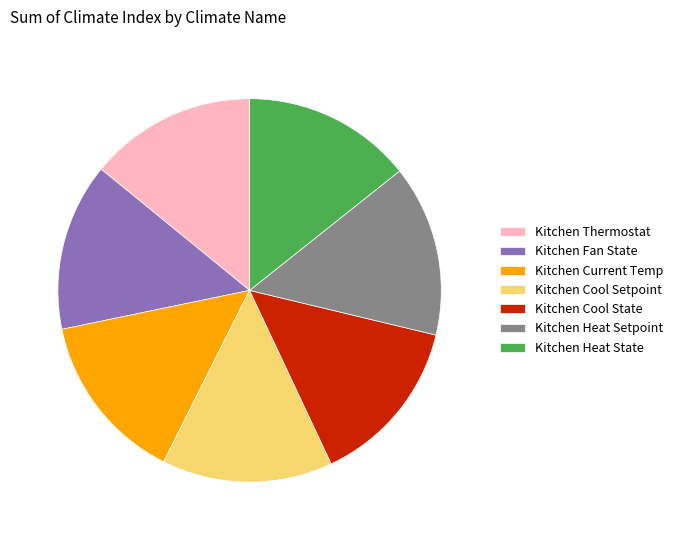

What is the ratio of the value at Kitchen Cool Setpoint to the value at Kitchen Current Temp?

1.0